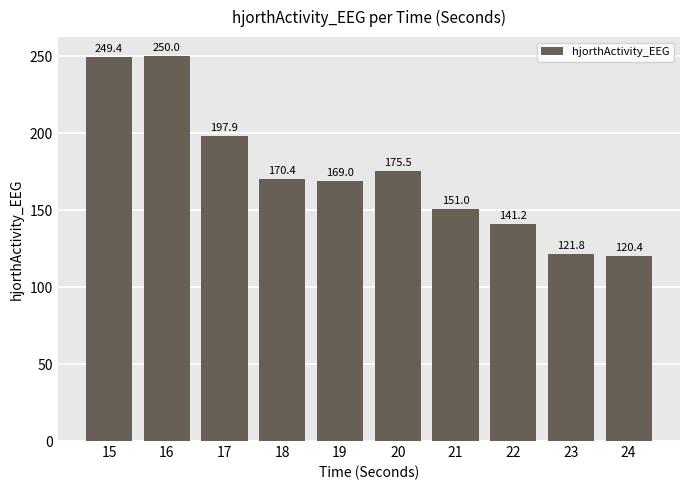

What is the difference between the values at 18 and 22?

29.2